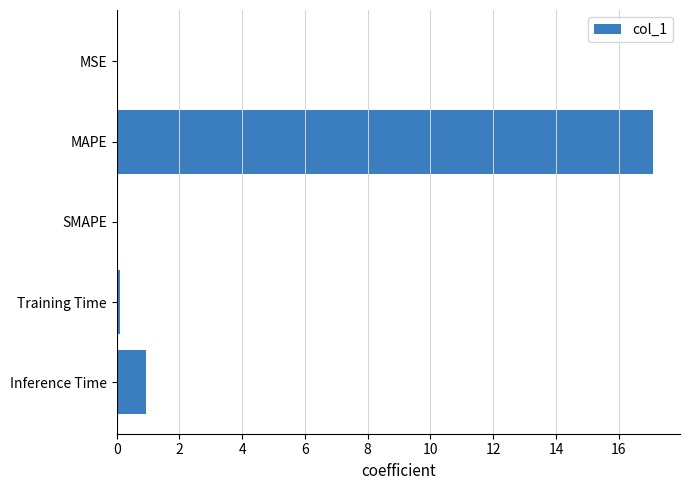

What is the sum of all values?

18.1